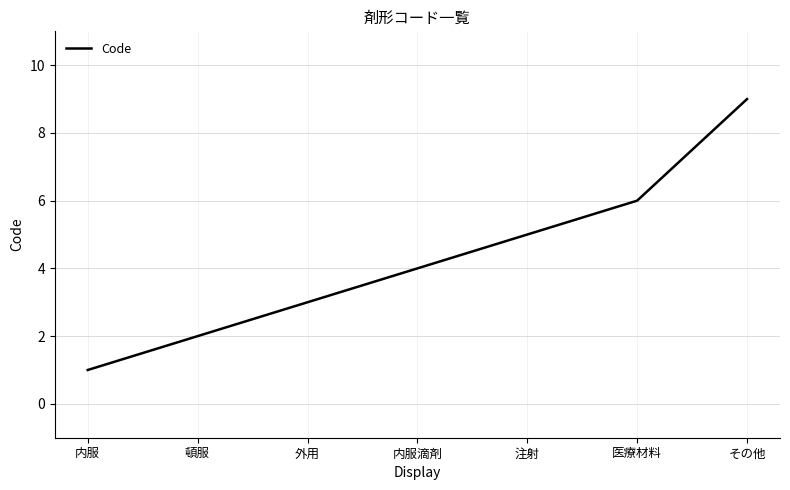

What position from the left is 外用?

3